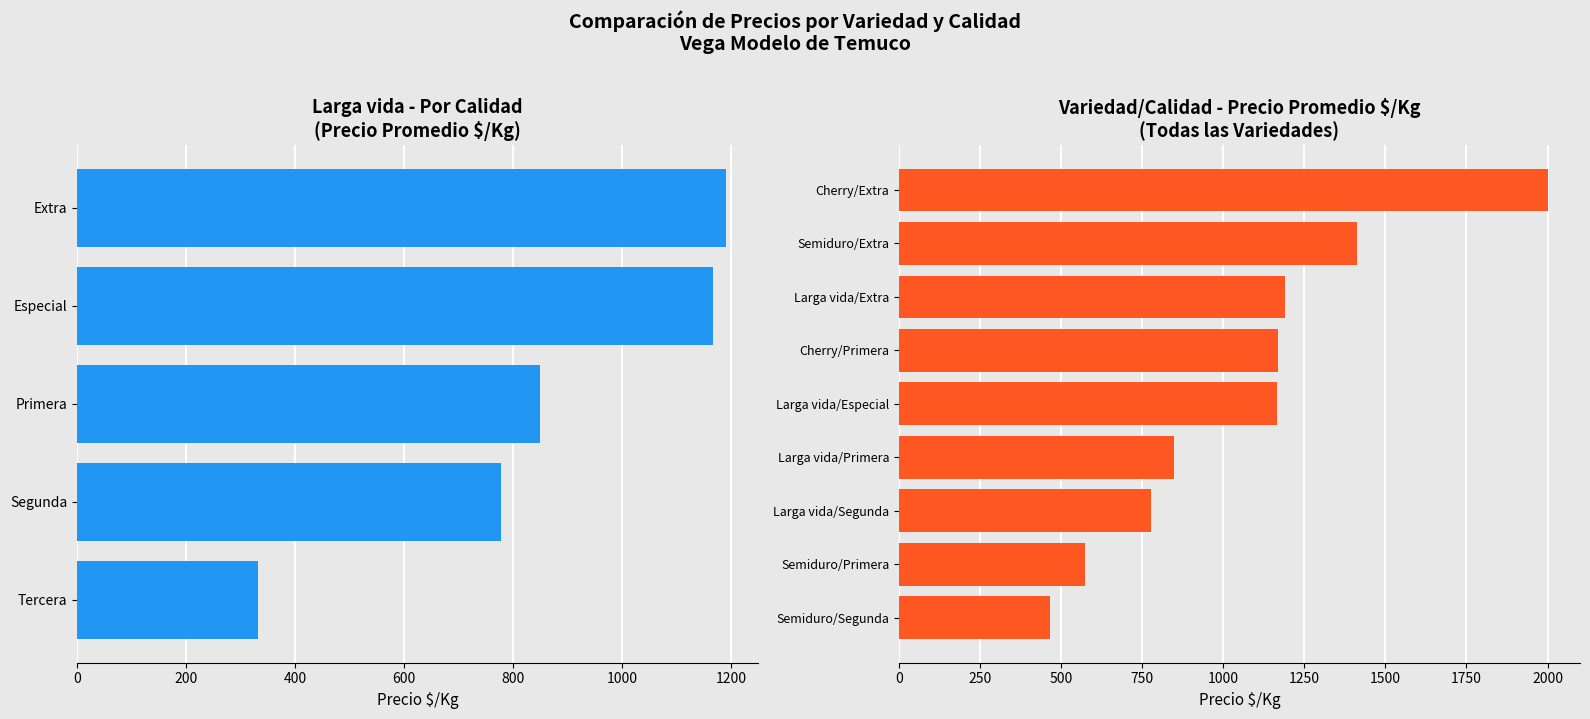

True or false: Cherry has a value of 567 at 5.

False